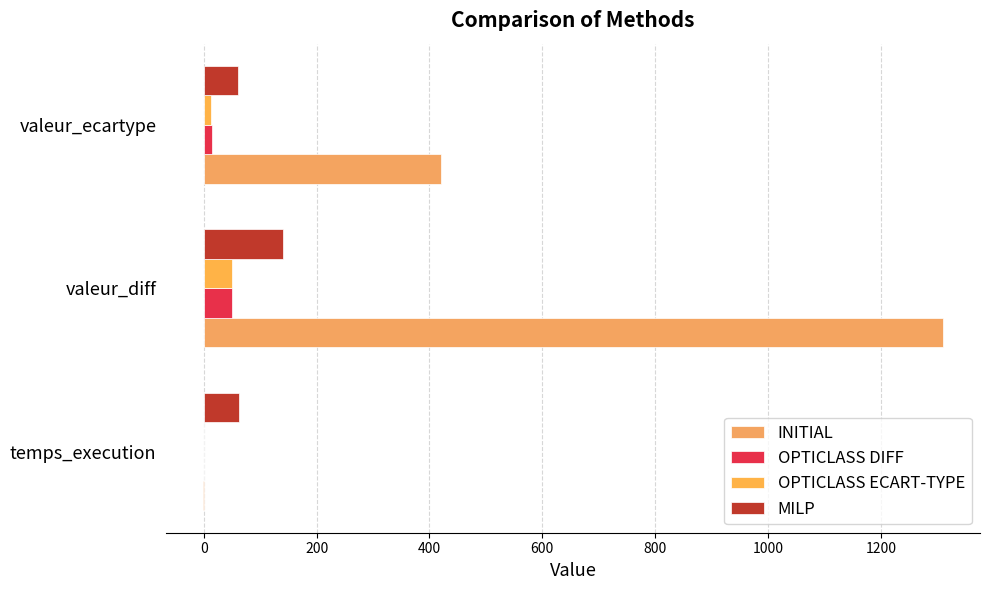

How many series are shown in this chart?

4